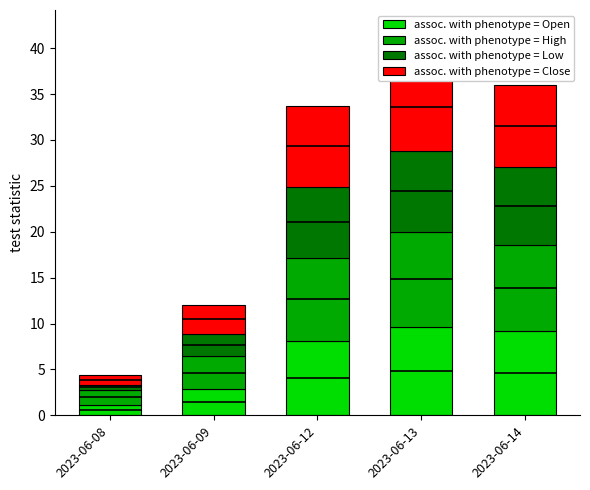

The assoc. with phenotype = Low series shows 2.4 at 2023-06-09. True or false?

True